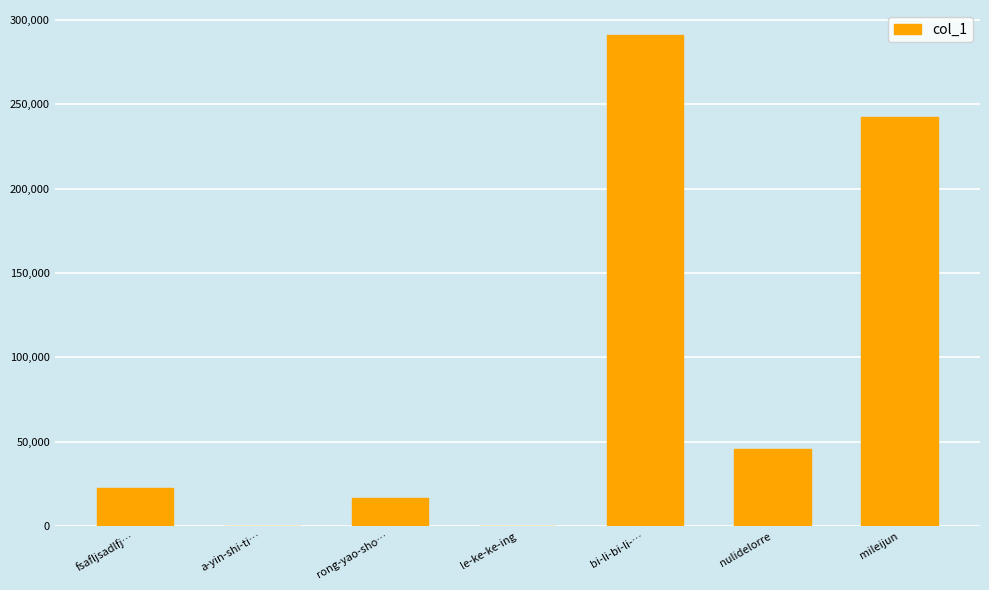

What is the difference between the values at fsafljsadlfj… and mileijun?

219429